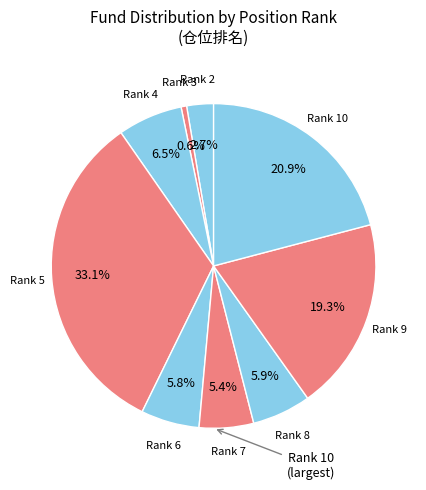

How many segments does this pie chart have?

9